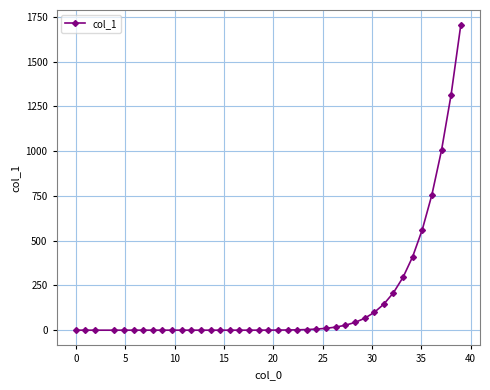

What is the value of the 29th point from the left?

43.1